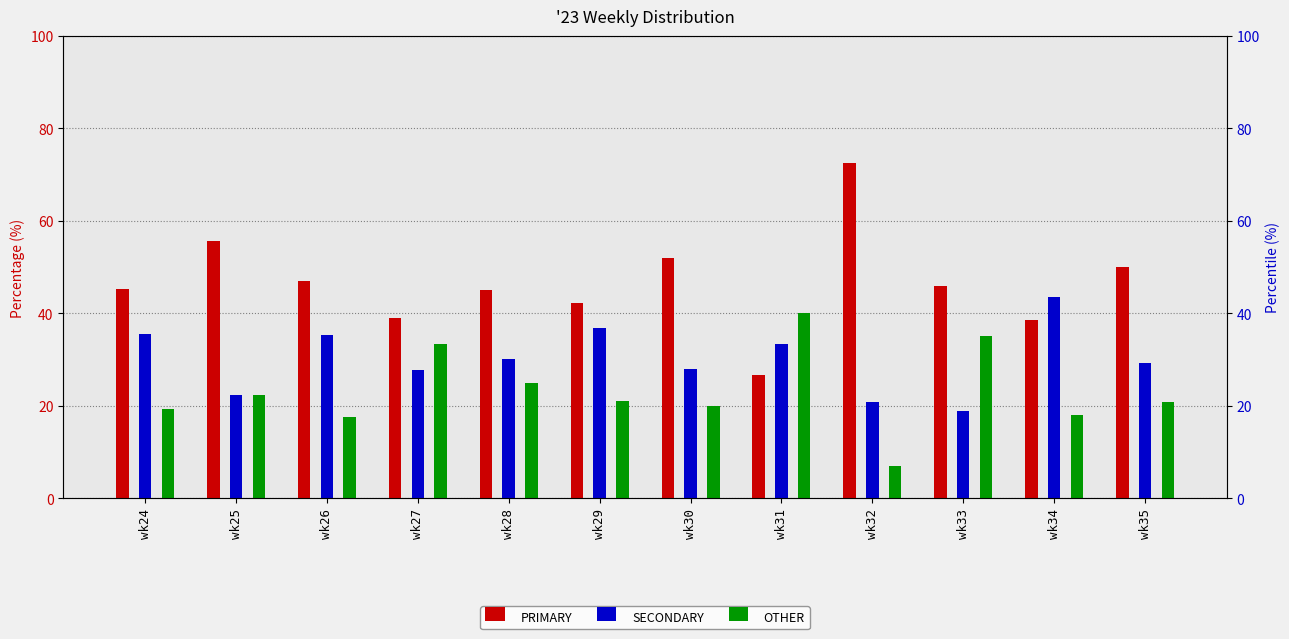

What is the maximum value shown in the chart?

72.4